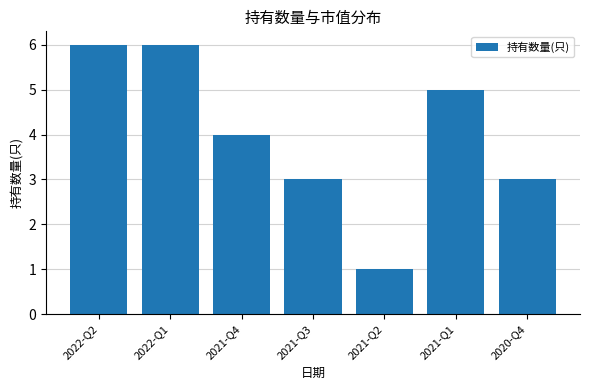

Between 2022-Q1 and 2021-Q2, which is larger?

2022-Q1